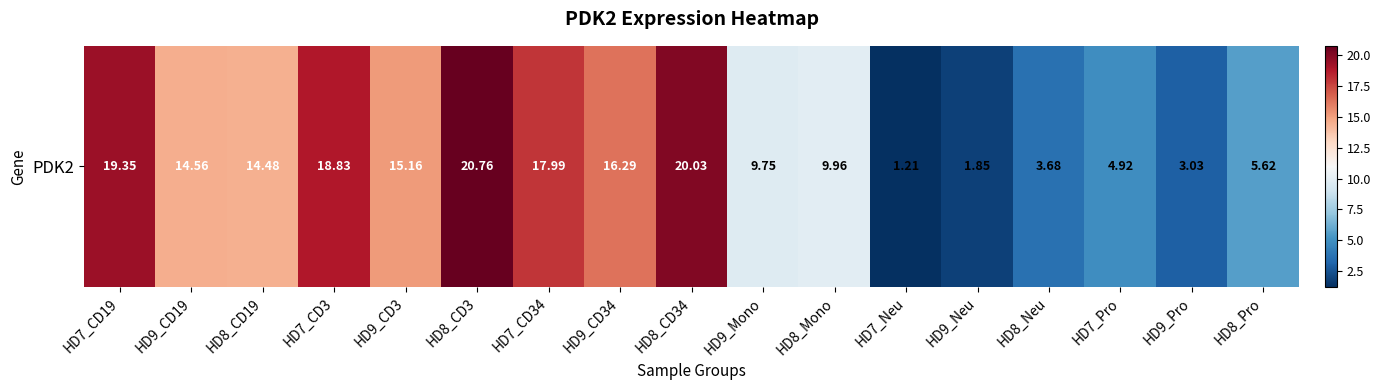

The chart shows a value of 20.0 at HD8_CD34. True or false?

True